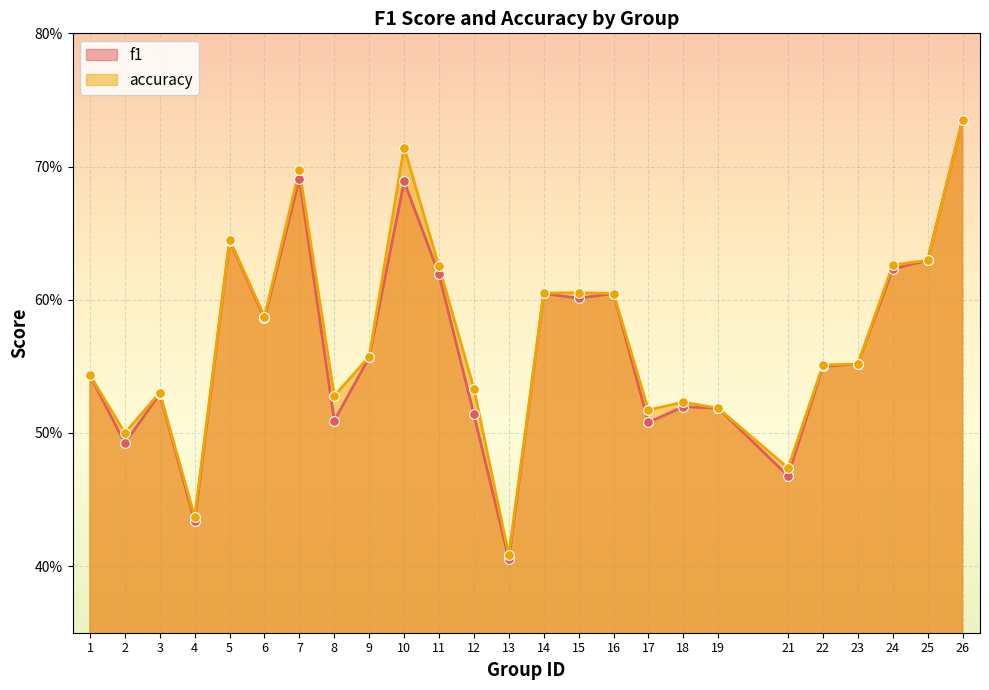

What are all the series names shown in the legend?

f1, accuracy